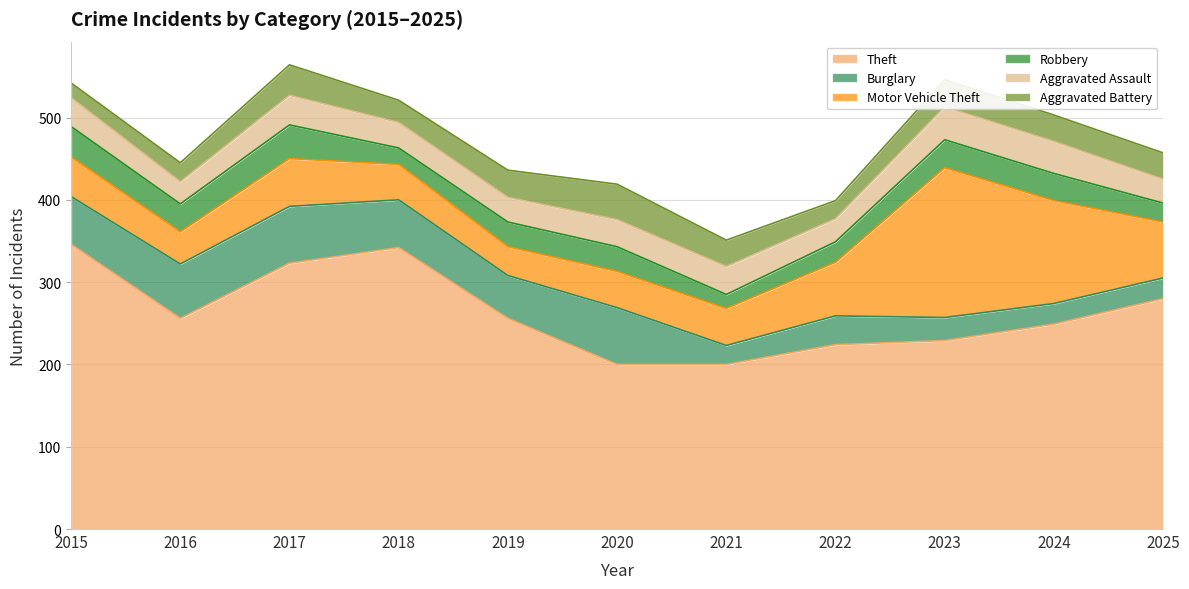

What is the spread (max minus min) of values at 2024?

224